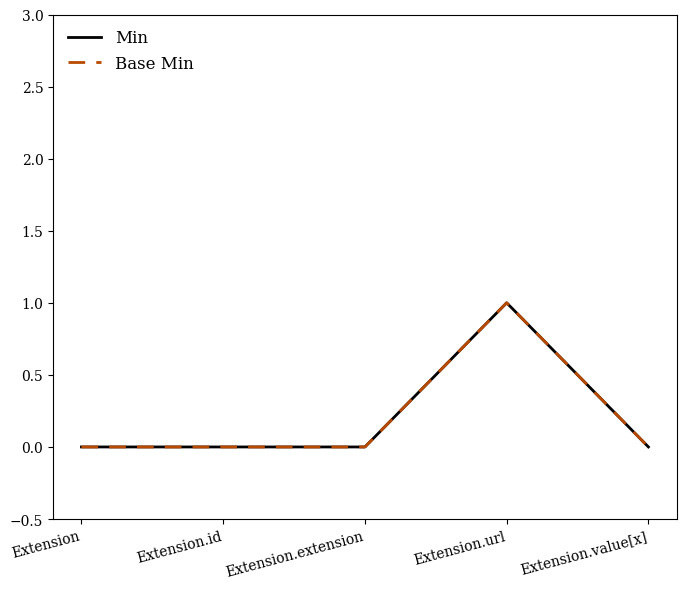

Is this an area chart (filled region under the line)?

No